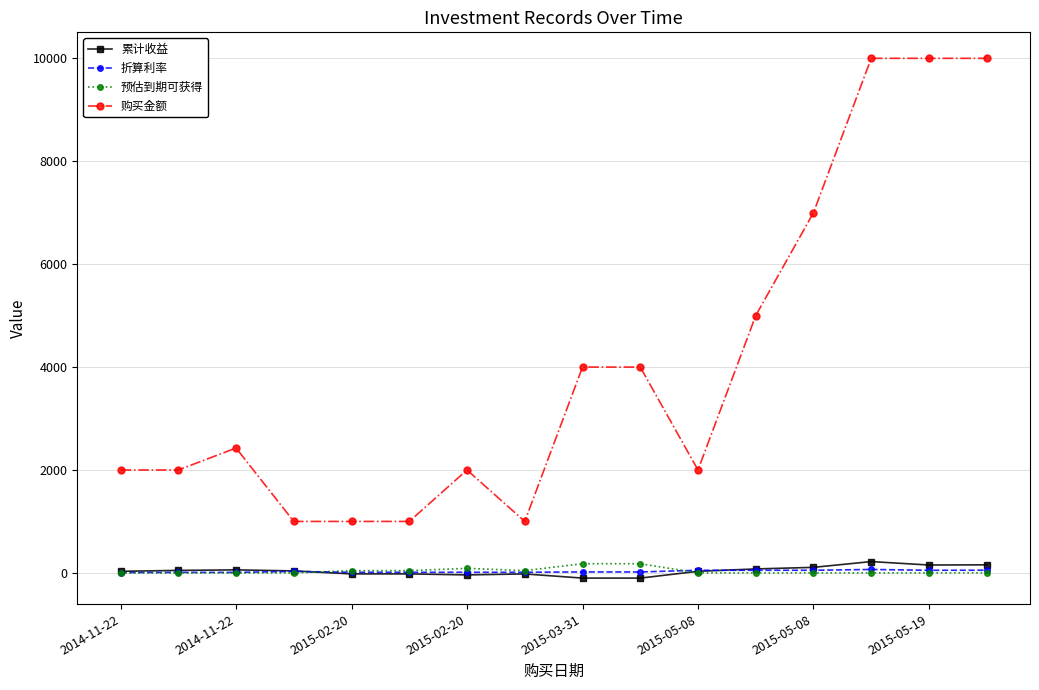

At how many categories does at least one series exceed 1404?

12